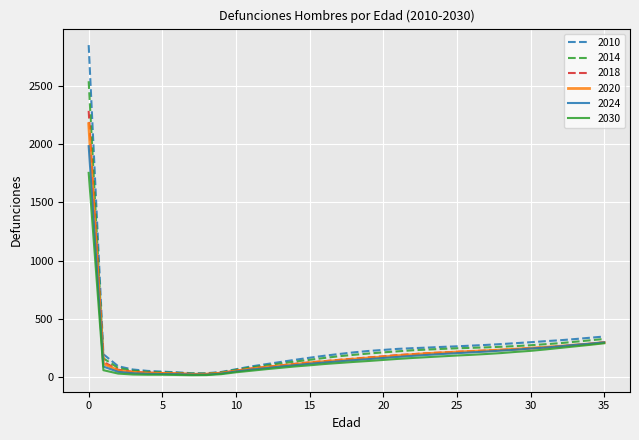

What is the maximum value for 2024?

1982